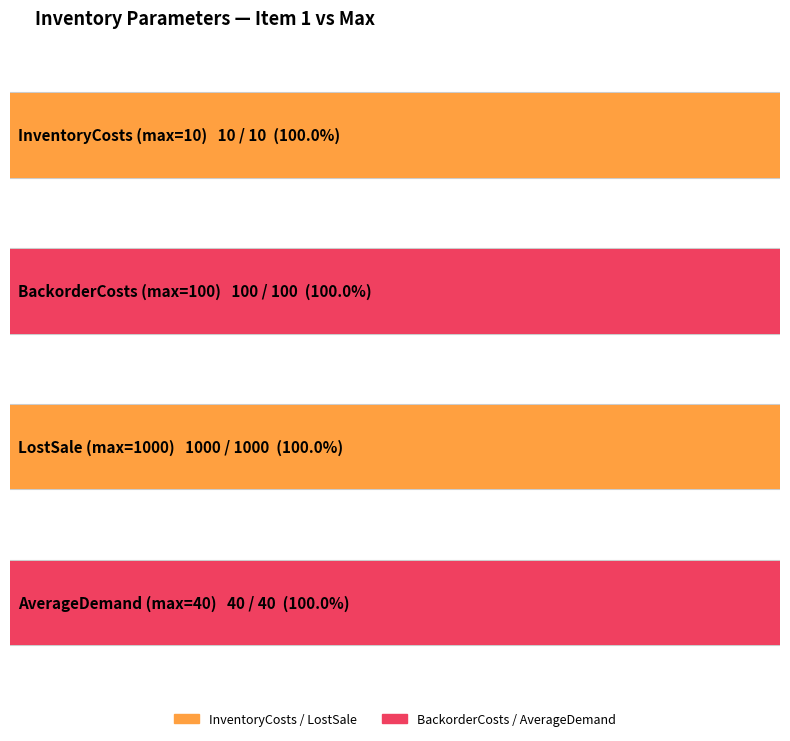

Which series has the largest total across all categories?

LostSale